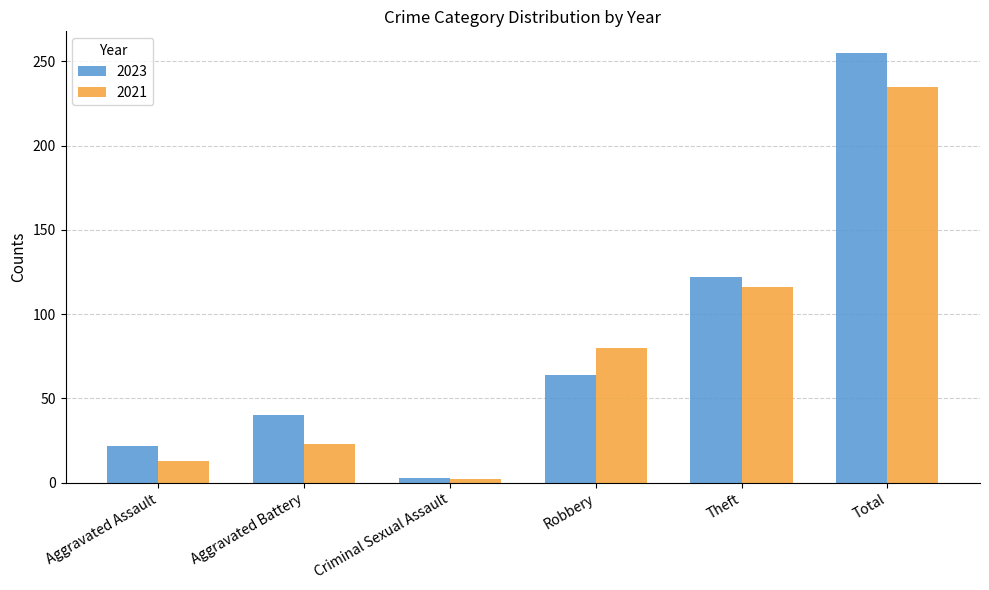

Which series changed the most between Criminal Sexual Assault and Robbery?

2021